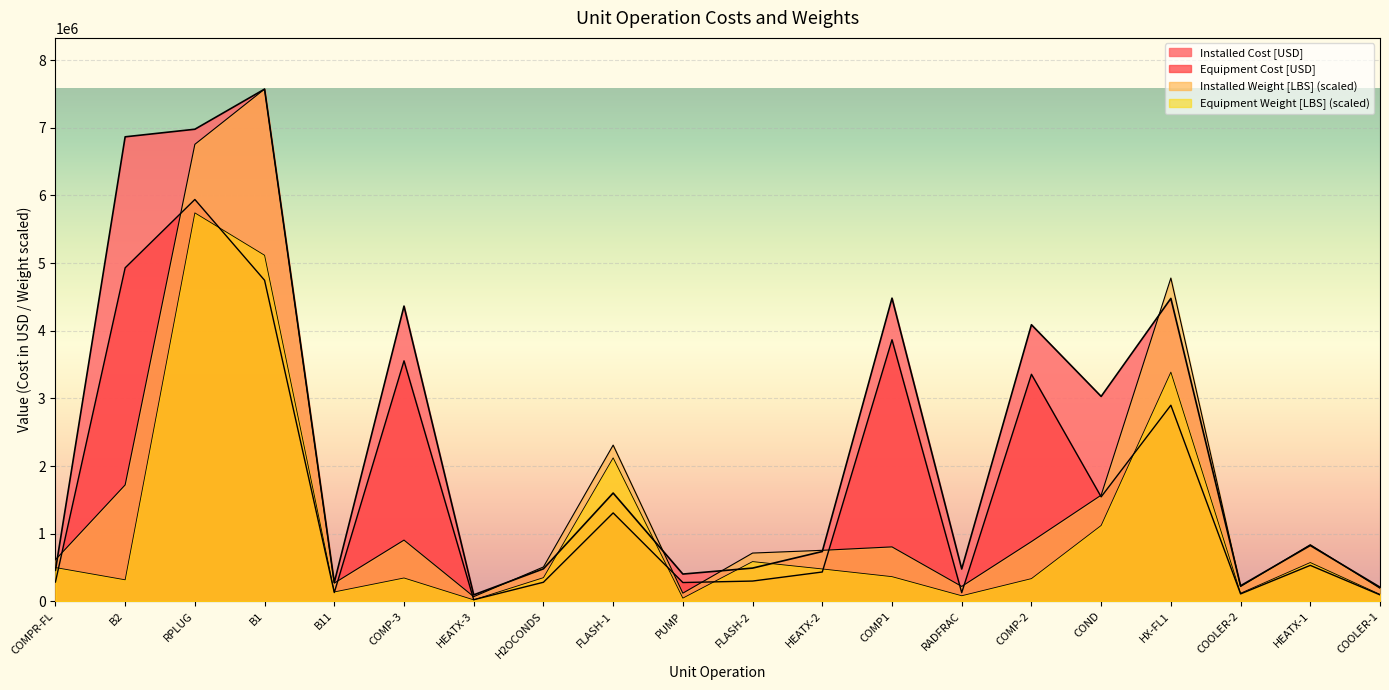

What position from the right is FLASH-2?

10